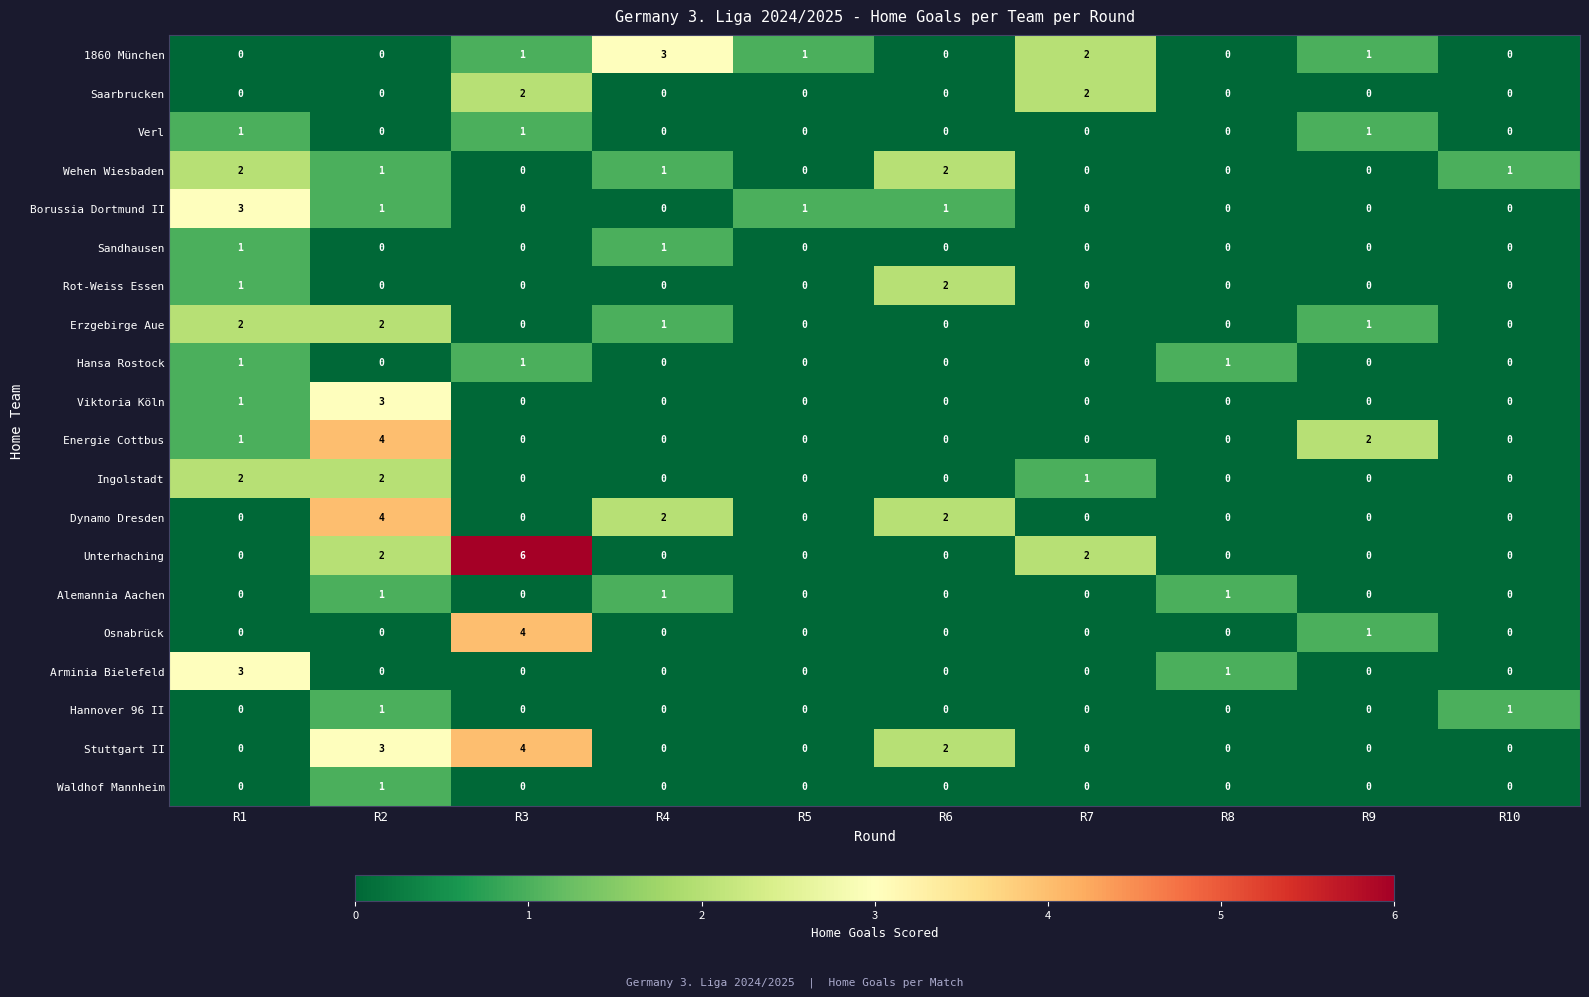

How many data points in Rot-Weiss Essen are above 0?

2